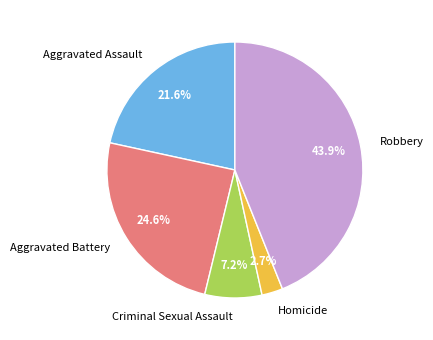

To the nearest percent, what portion does Criminal Sexual Assault represent?

7%